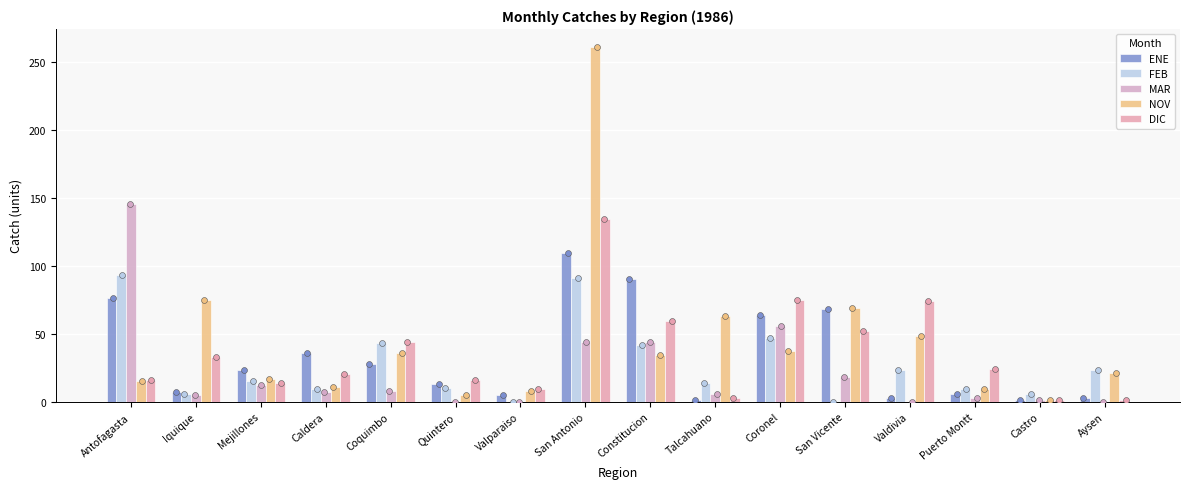

Which series has the widest spread of Y values?

NOV